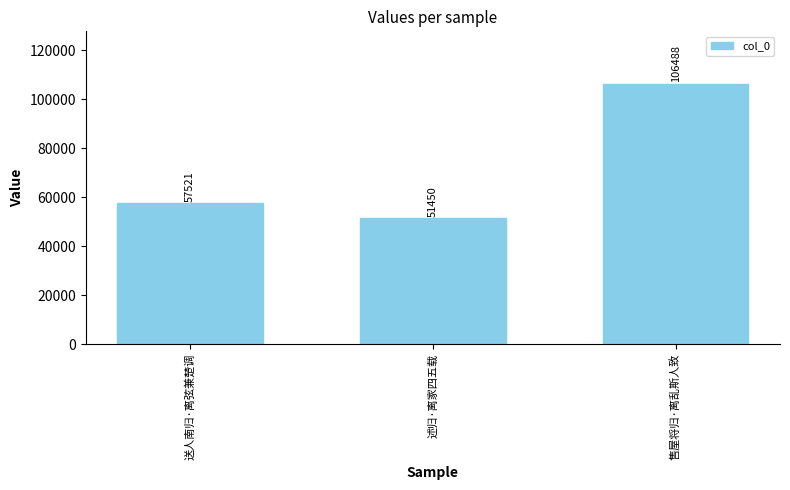

What is the change in value from 述归·离家四五载 to 售屋将归·离乱斯人致?

+55038